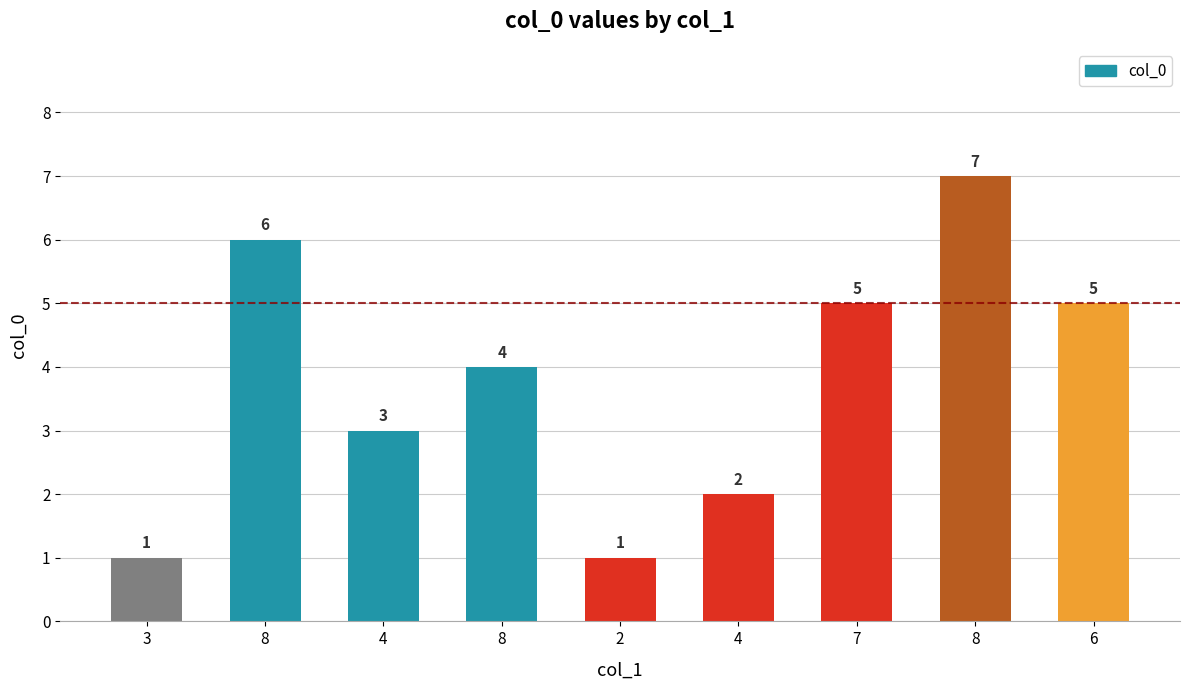

Reading left to right, list all the values displayed in this chart.

1	6	3	4	1	2	5	7	5